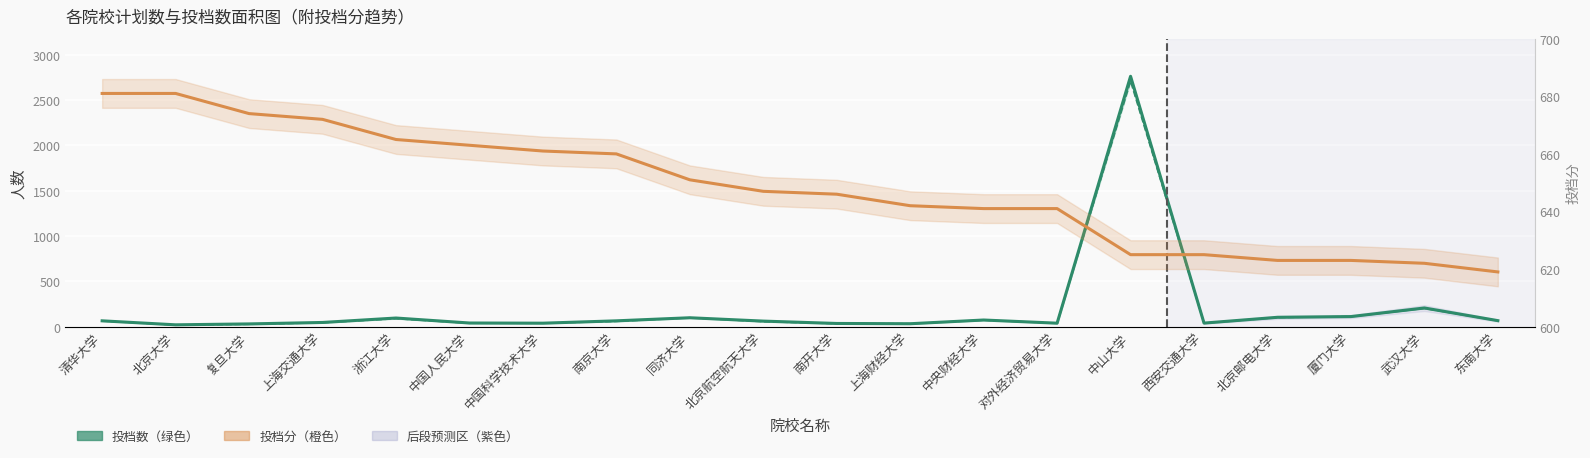

Reading right to left, list all the values displayed in this chart.

投档数: 东南大学=66	武汉大学=206	厦门大学=111	北京邮电大学=103	西安交通大学=39	中山大学=2764	对外经济贸易大学=38	中央财经大学=73	上海财经大学=32	南开大学=35	北京航空航天大学=61	同济大学=98	南京大学=64	中国科学技术大学=38	中国人民大学=40	浙江大学=95	上海交通大学=46	复旦大学=30	北京大学=20	清华大学=64
计划数: 东南大学=65	武汉大学=202	厦门大学=111	北京邮电大学=101	西安交通大学=38	中山大学=2710	对外经济贸易大学=38	中央财经大学=72	上海财经大学=32	南开大学=33	北京航空航天大学=55	同济大学=98	南京大学=58	中国科学技术大学=38	中国人民大学=38	浙江大学=88	上海交通大学=43	复旦大学=26	北京大学=18	清华大学=63
投档分: 东南大学=619	武汉大学=622	厦门大学=623	北京邮电大学=623	西安交通大学=625	中山大学=625	对外经济贸易大学=641	中央财经大学=641	上海财经大学=642	南开大学=646	北京航空航天大学=647	同济大学=651	南京大学=660	中国科学技术大学=661	中国人民大学=663	浙江大学=665	上海交通大学=672	复旦大学=674	北京大学=681	清华大学=681